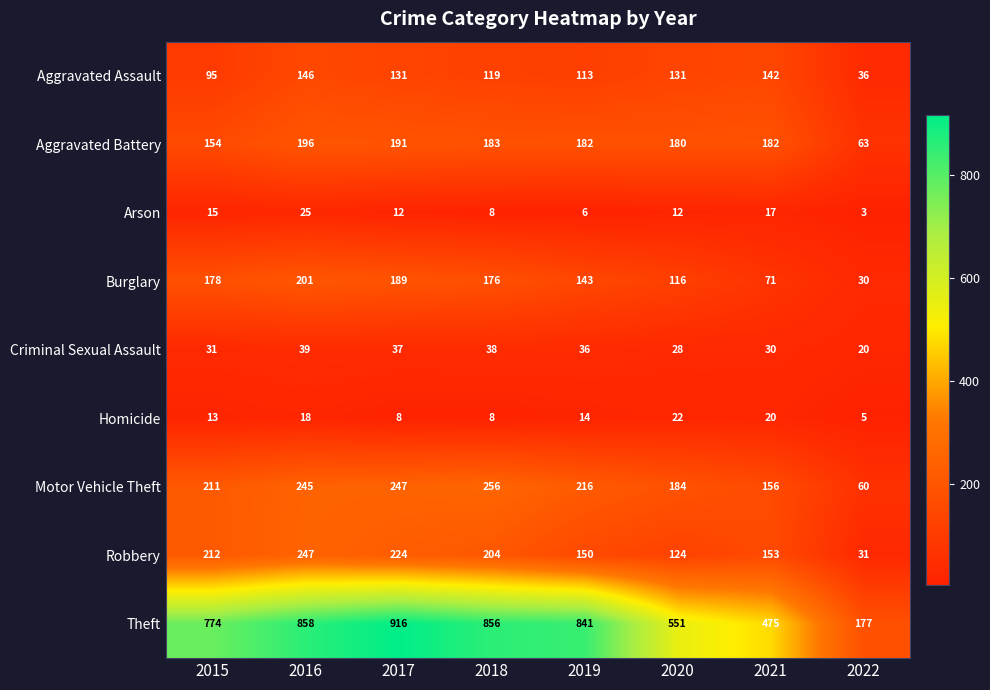

Rank the series by their maximum value, from lowest to highest.

Homicide, Arson, Criminal Sexual Assault, Aggravated Assault, Aggravated Battery, Burglary, Robbery, Motor Vehicle Theft, Theft